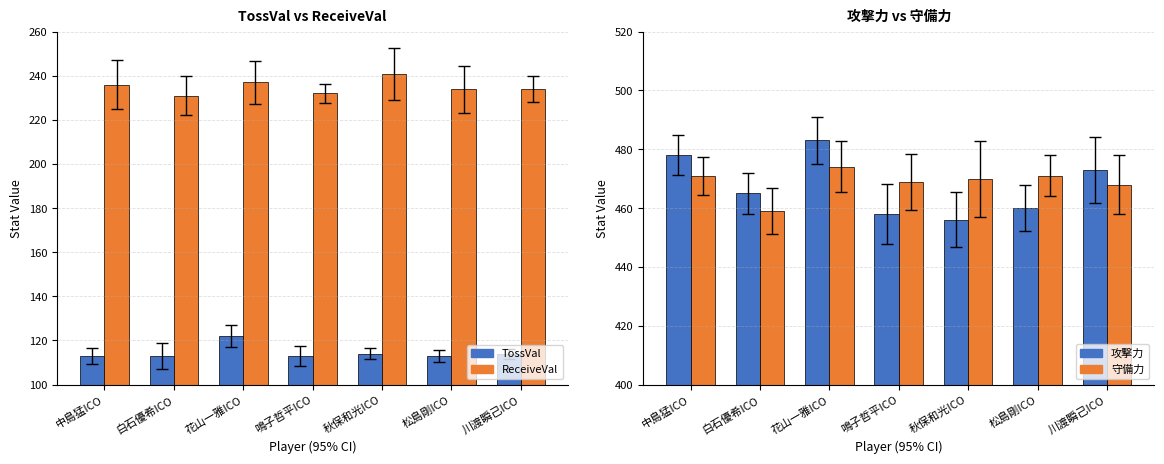

What is the label of the 5th bar from the left?

秋保和光ICO